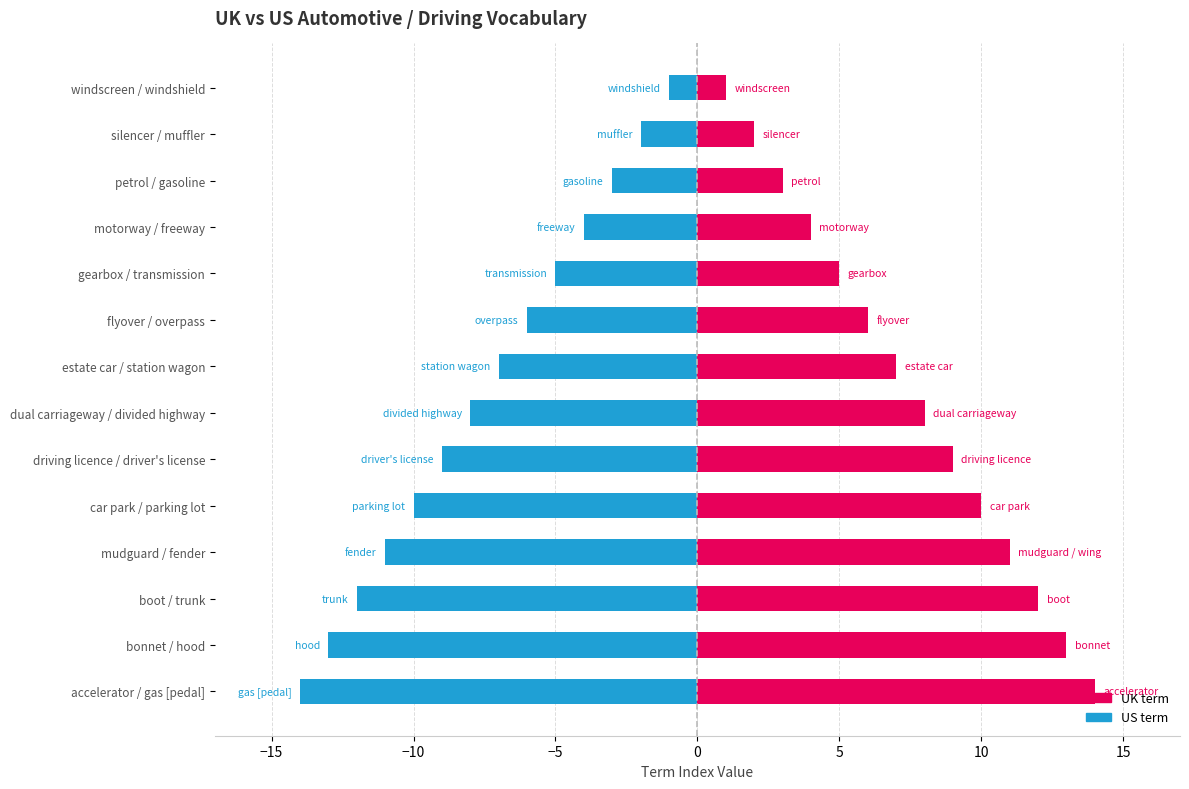

Which series changed the most between bonnet / hood and dual carriageway / divided highway?

UK term